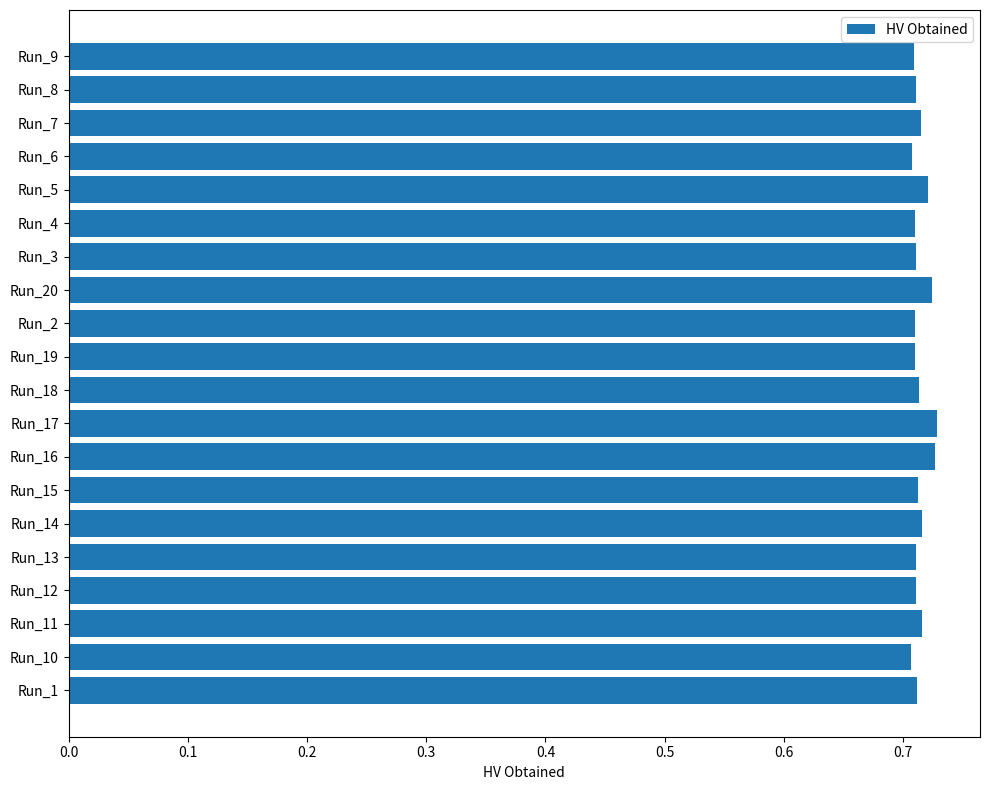

What is the sum of the values at Run_8 and Run_18?

1.4